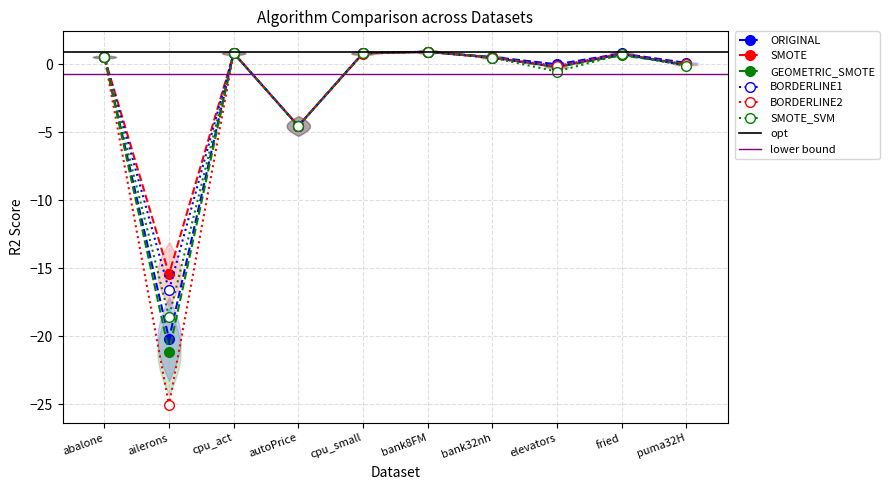

In SMOTE, how many points are lower than both neighbors (excluding endpoints)?

3